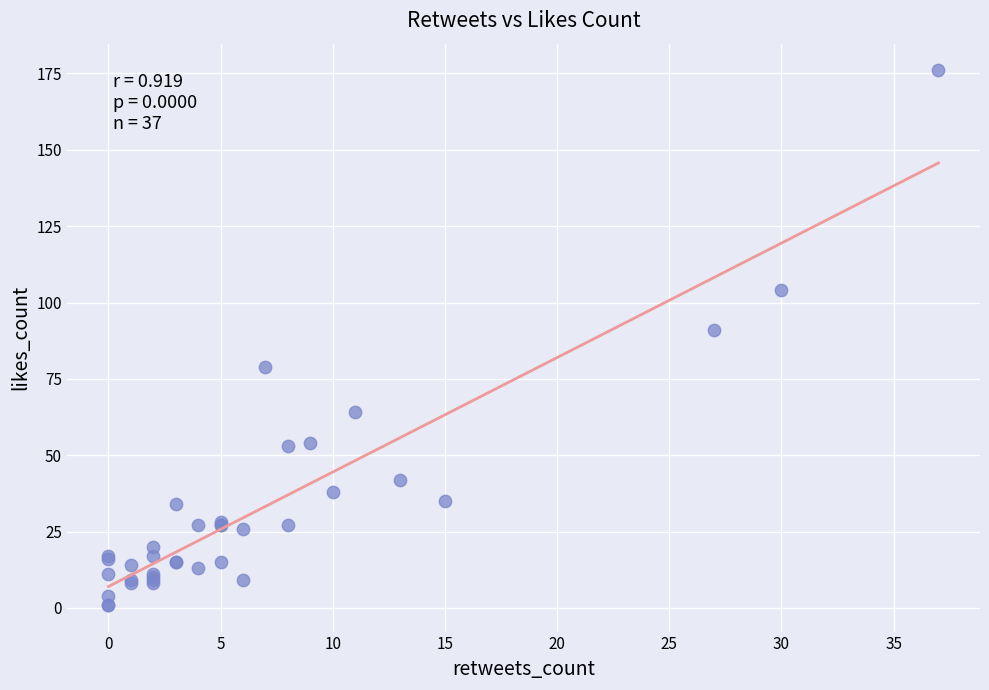

What Y value in the scatter plot is closest to 88?

91